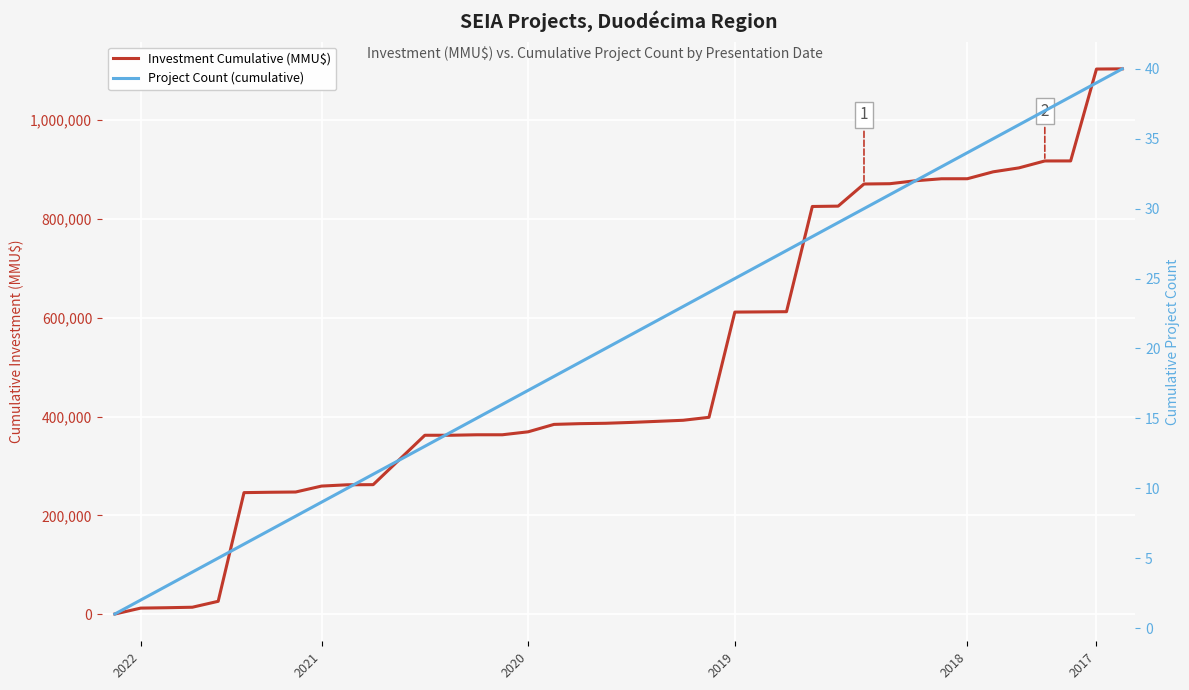

What position from the right is 2021?

32